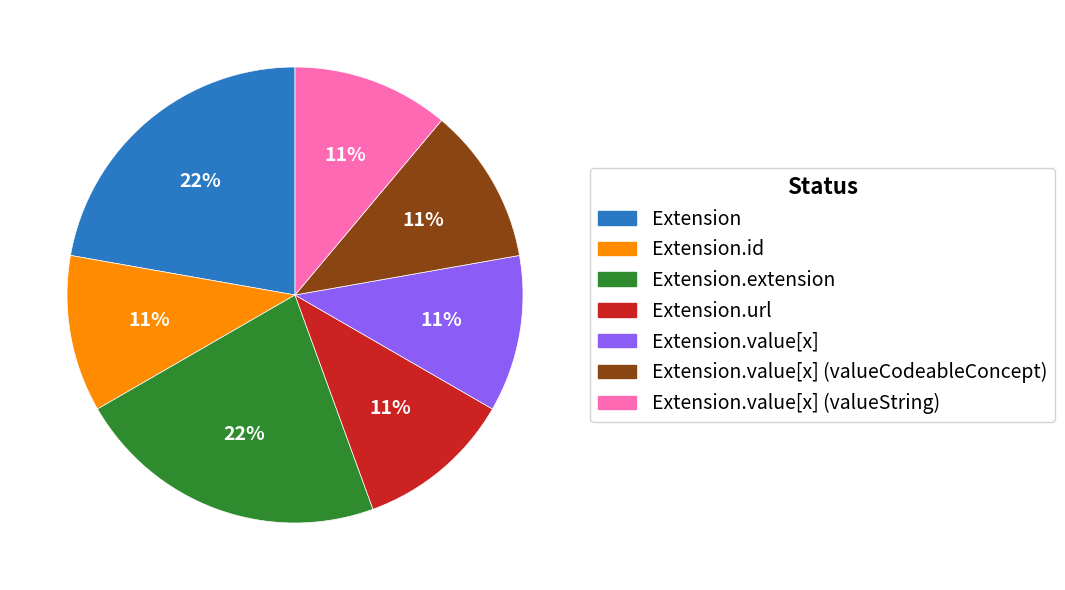

Which has a higher value, Extension.extension or Extension.value[x]?

Extension.extension